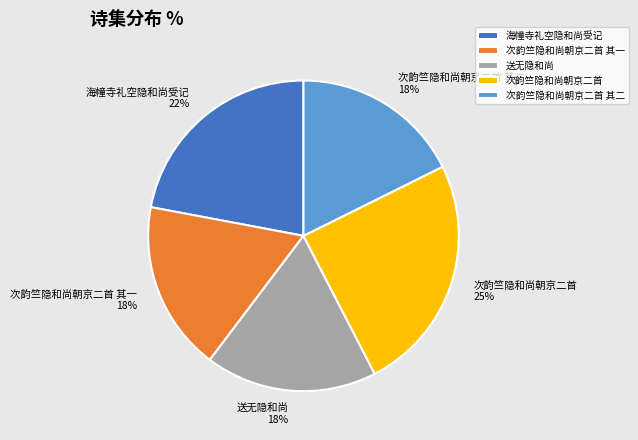

Is there any slice that represents more than half of the pie?

No